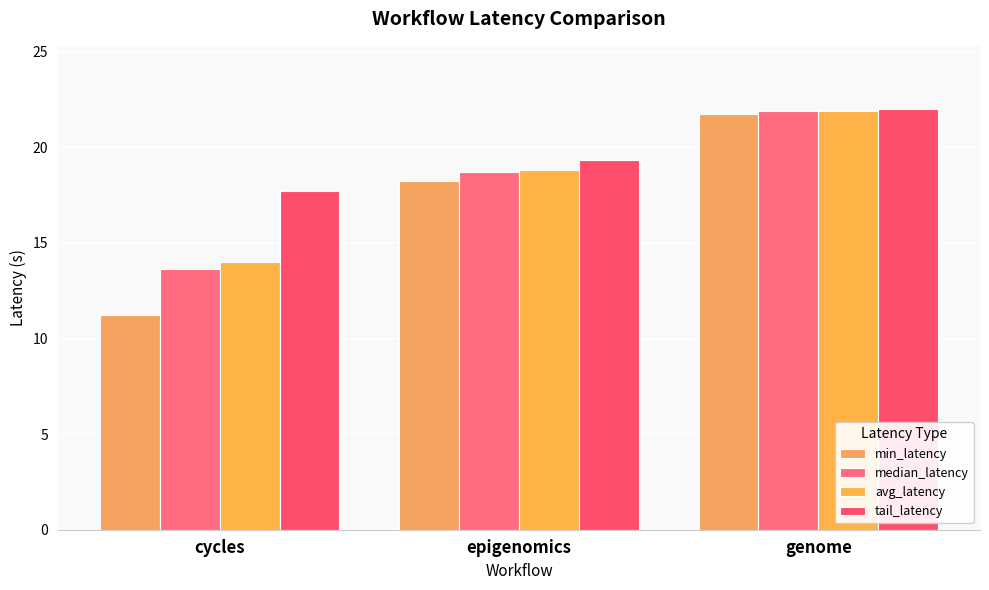

Which series has the largest total across all categories?

tail_latency